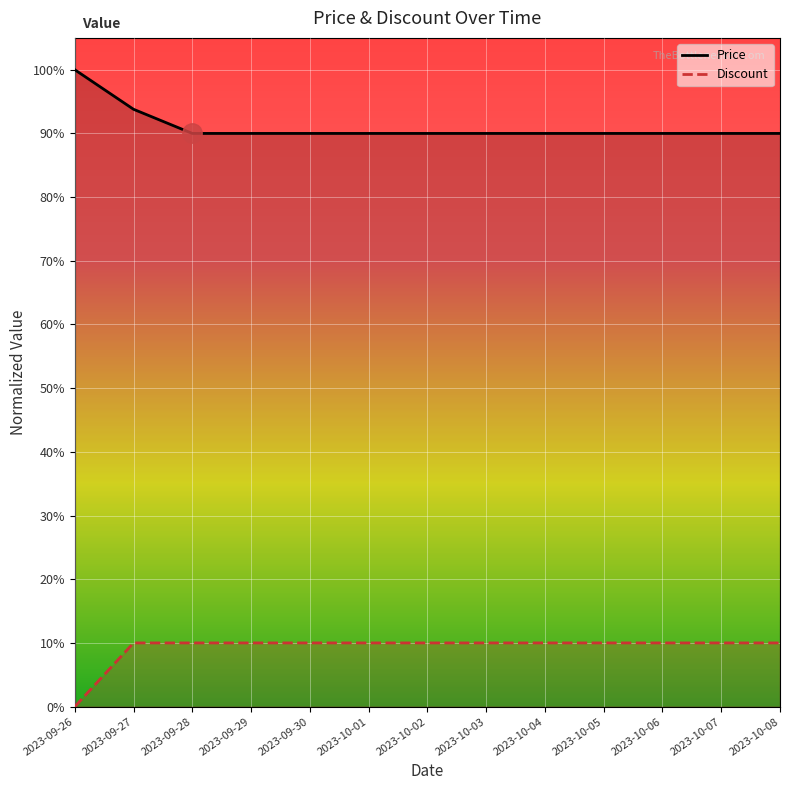

Reading right to left, extract all data points from this chart.

Price: 2023-10-08=0.9	2023-10-07=0.9	2023-10-06=0.9	2023-10-05=0.9	2023-10-04=0.9	2023-10-03=0.9	2023-10-02=0.9	2023-10-01=0.9	2023-09-30=0.9	2023-09-29=0.9	2023-09-28=0.9	2023-09-27=0.9	2023-09-26=1.0
Discount: 2023-10-08=0.1	2023-10-07=0.1	2023-10-06=0.1	2023-10-05=0.1	2023-10-04=0.1	2023-10-03=0.1	2023-10-02=0.1	2023-10-01=0.1	2023-09-30=0.1	2023-09-29=0.1	2023-09-28=0.1	2023-09-27=0.1	2023-09-26=0.0